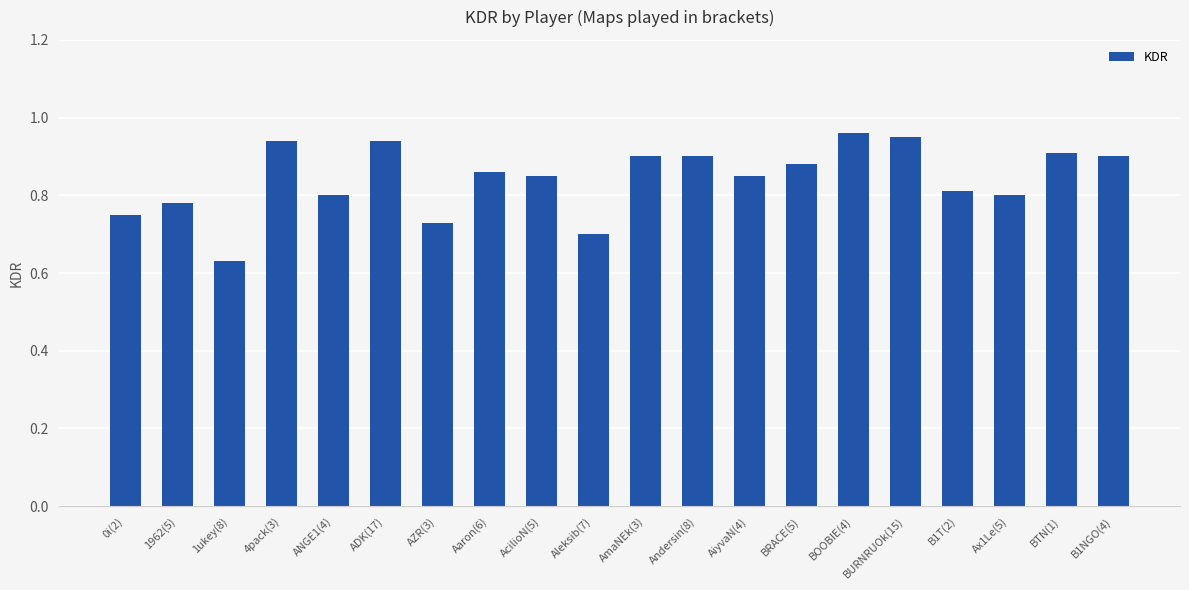

How many bars are there in total?

20